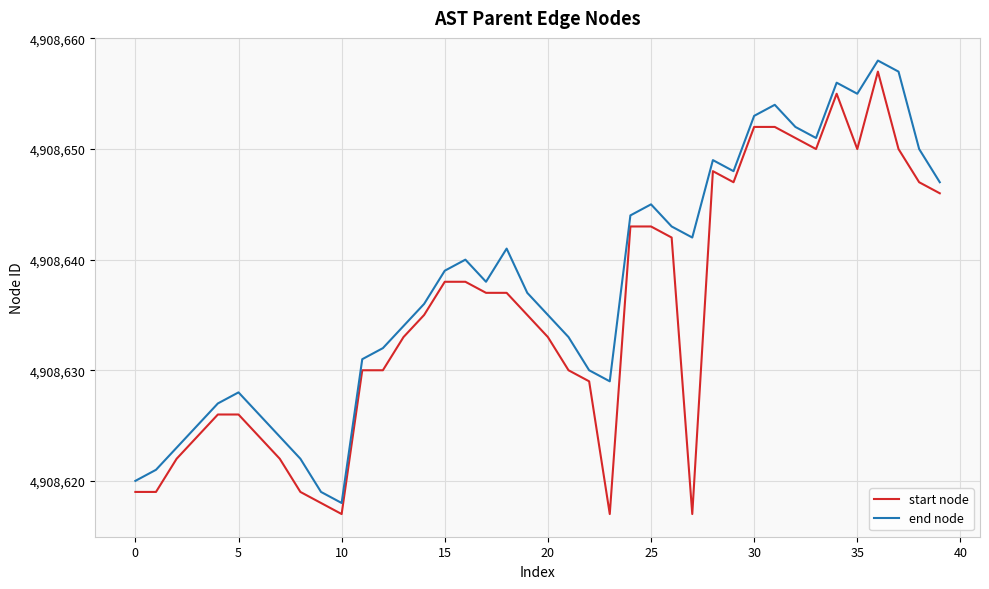

What is the lowest value of the start node series?

4908617